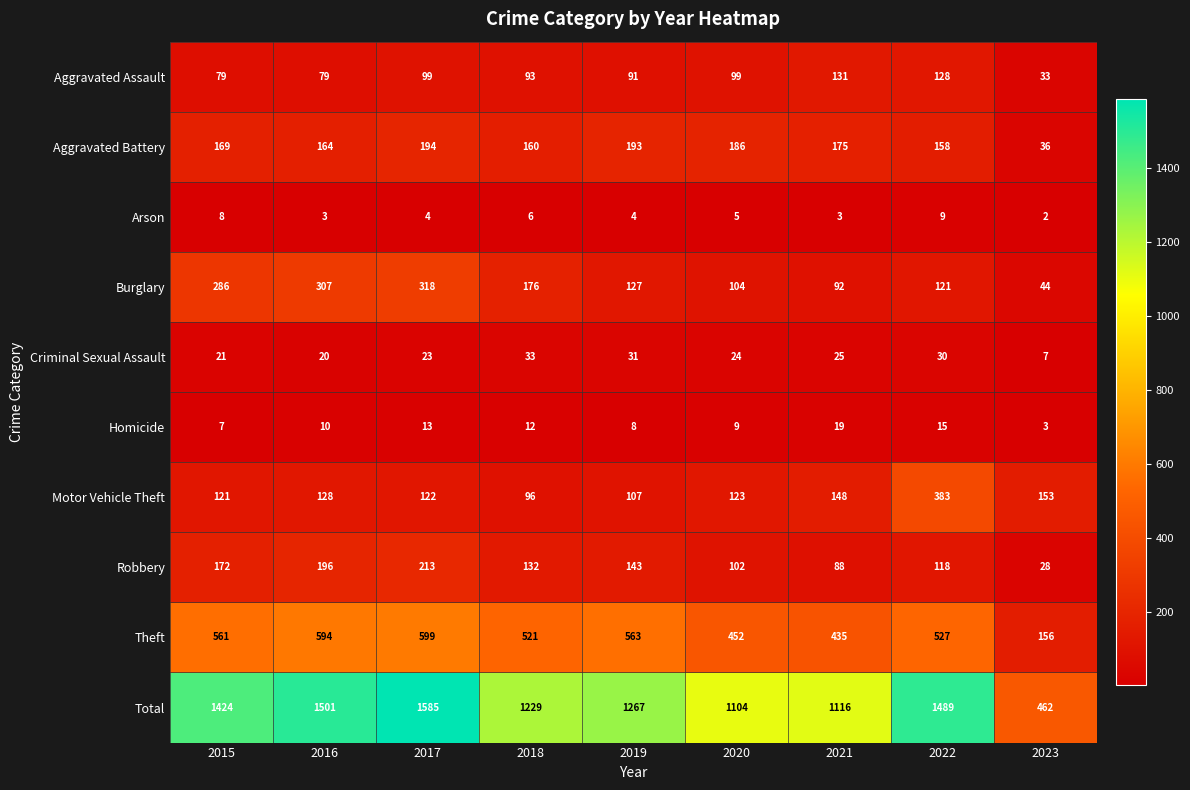

What is the total value across all series at 2018?

2458